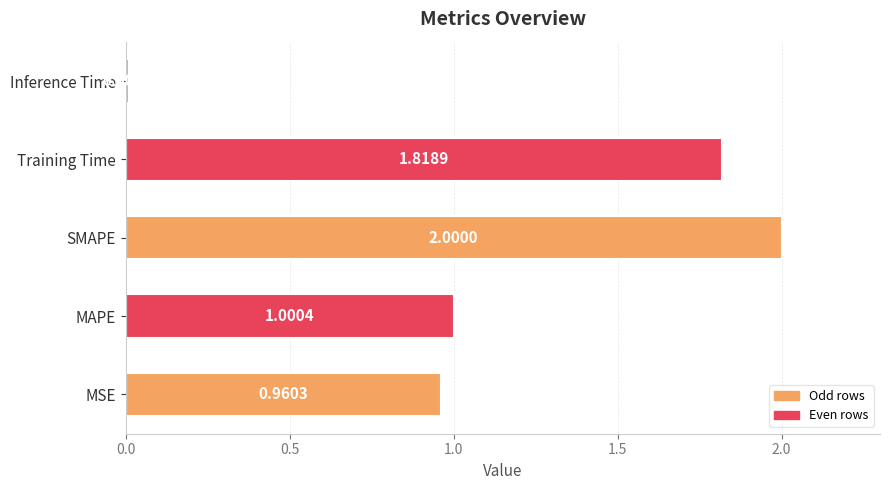

Rank the categories by value from highest to lowest.

SMAPE, Training Time, MAPE, MSE, Inference Time